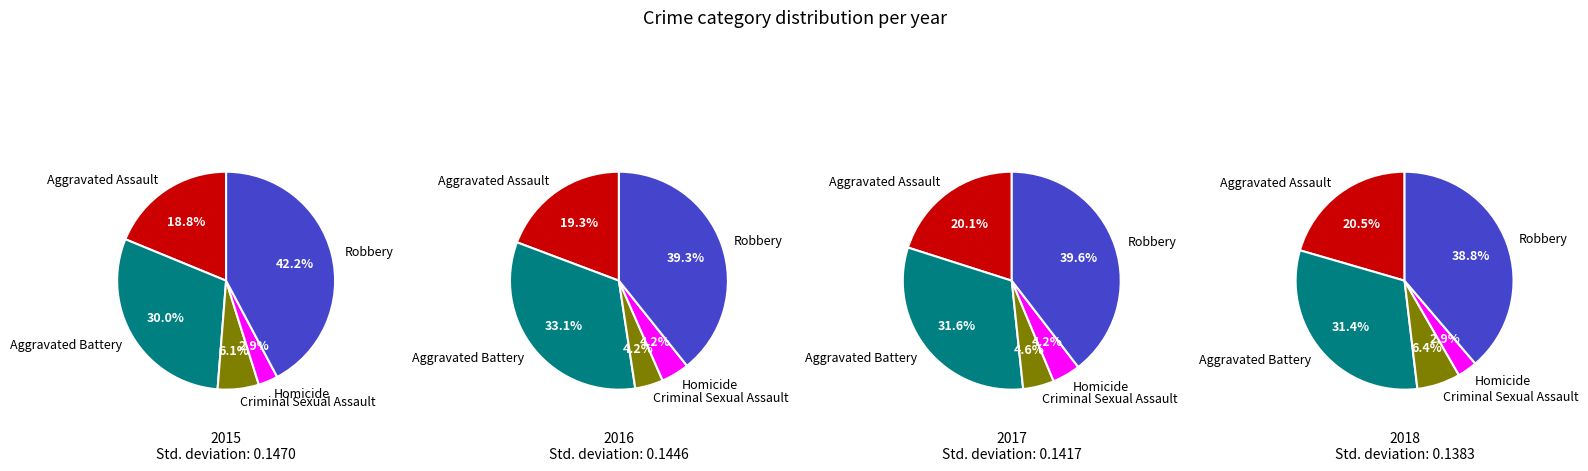

Which category has the smallest portion of the pie?

Homicide